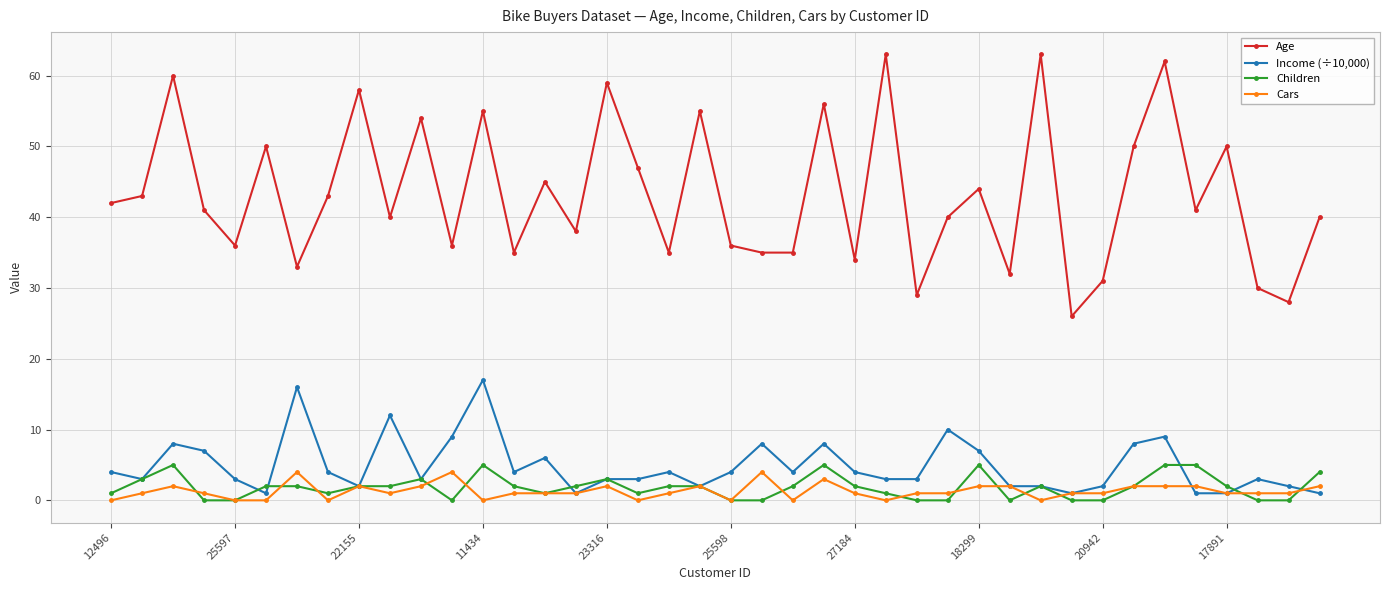

Count the number of categories in the chart.

40